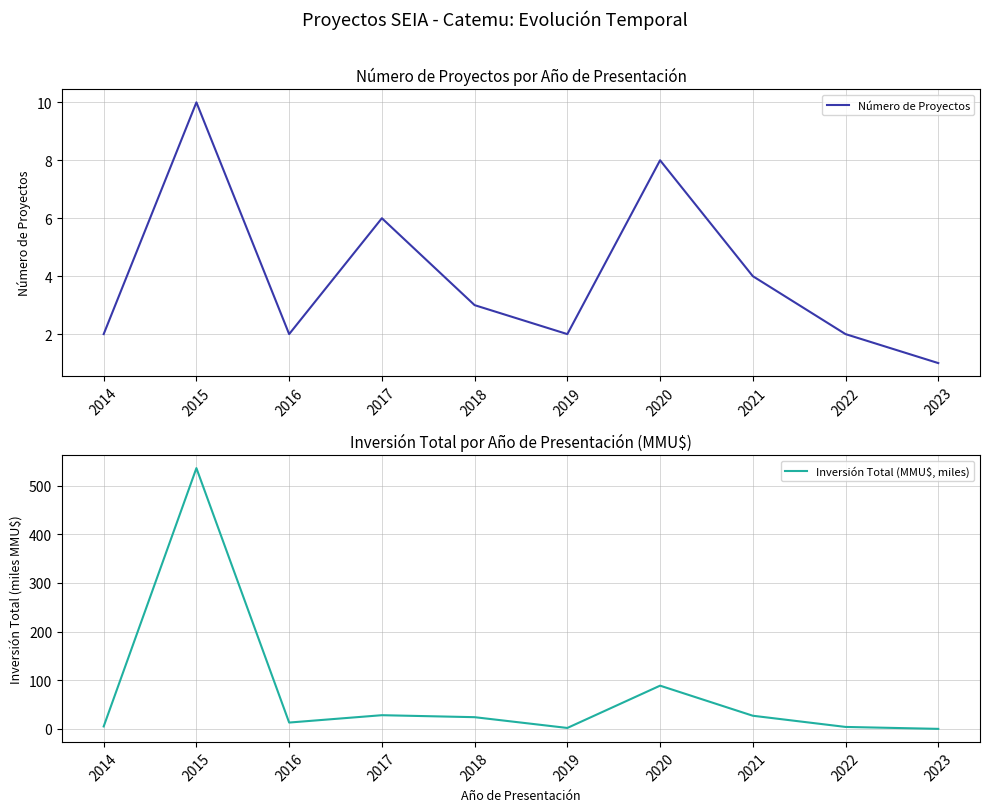

At which label does Inversión Total (MMU$, miles) reach its minimum?

2023